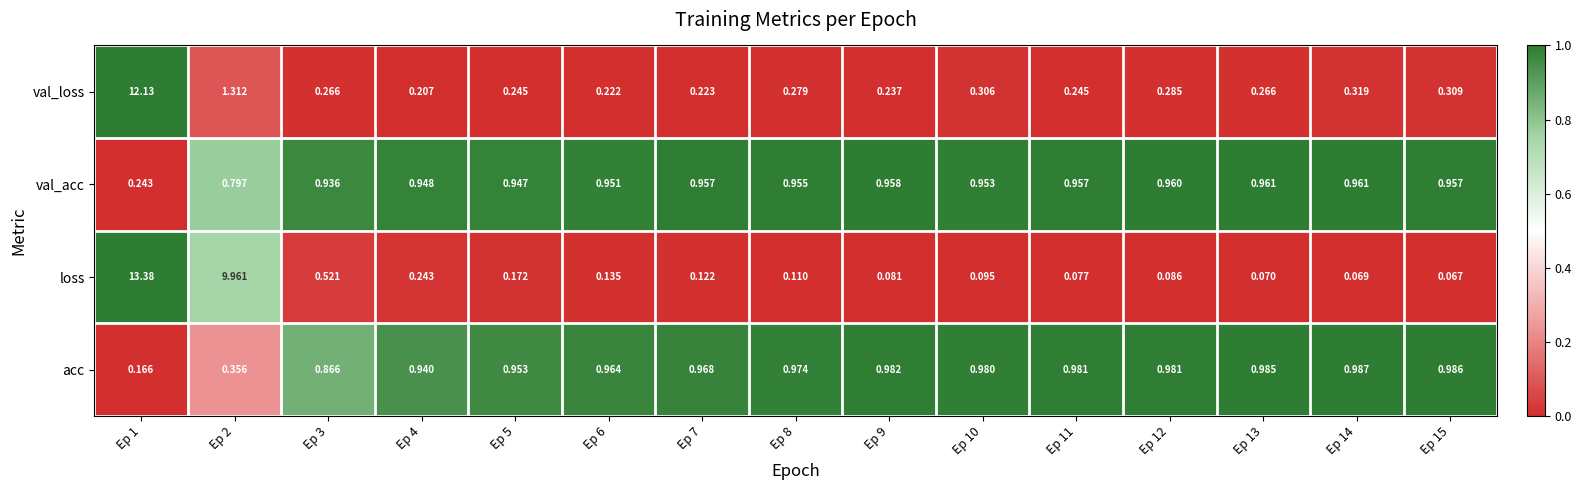

Is the value of loss at Ep 3 greater than the value of val_loss at Ep 11?

Yes